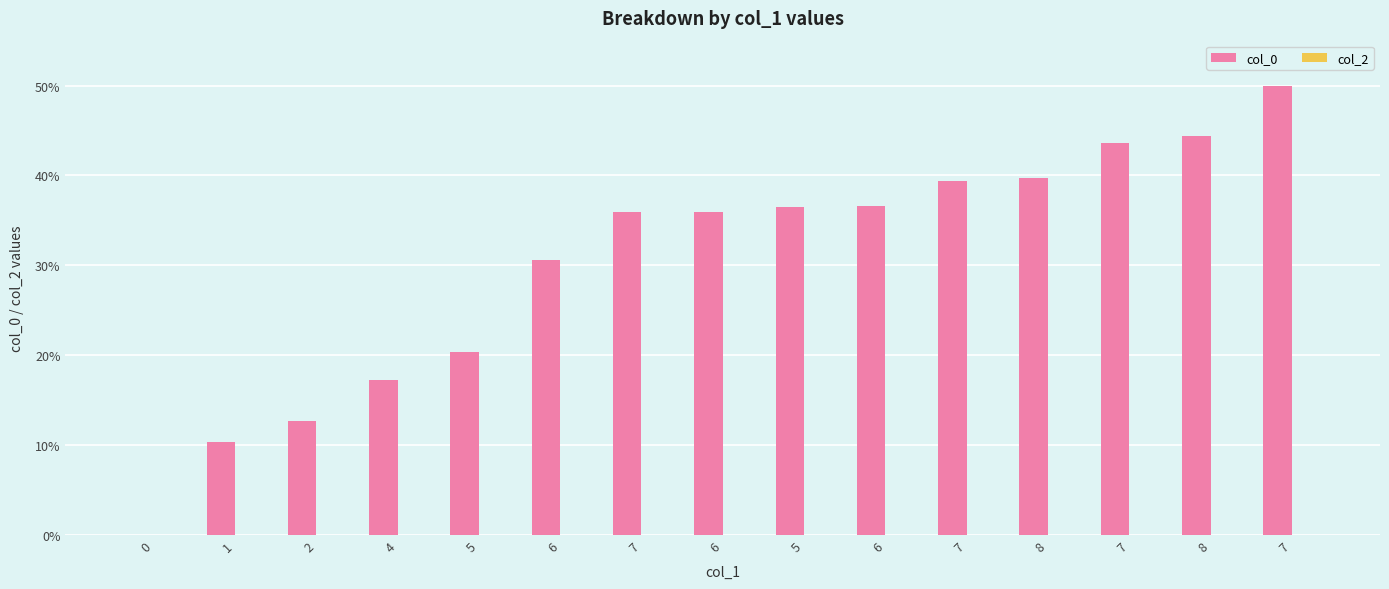

How many distinct data groups are displayed?

1